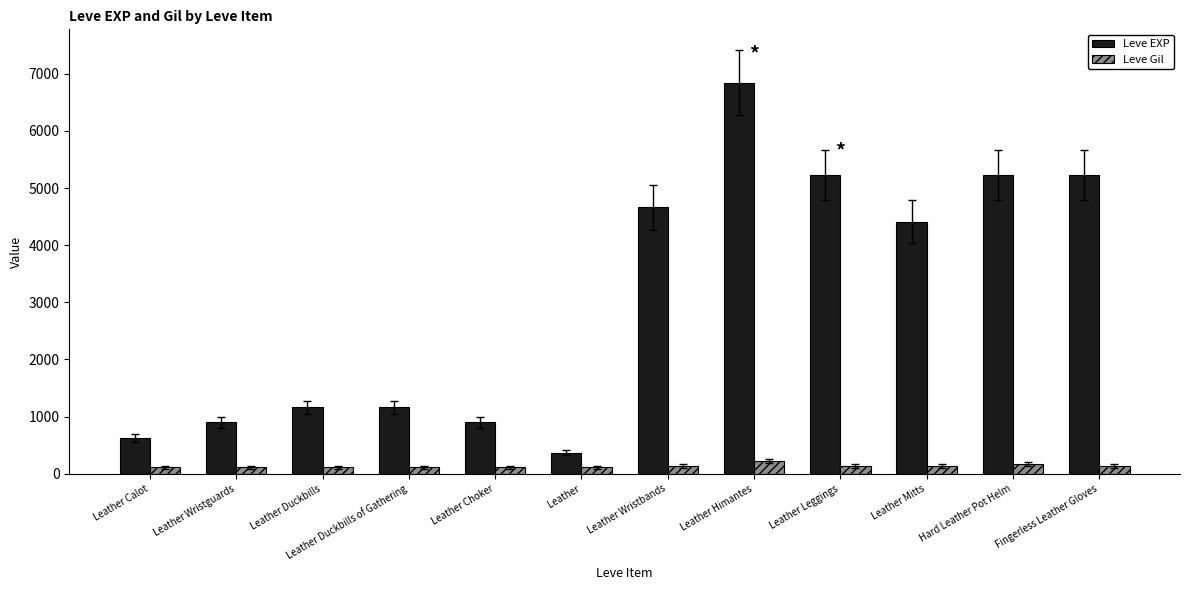

What is the total value across all series at Leather Duckbills of Gathering?

1273